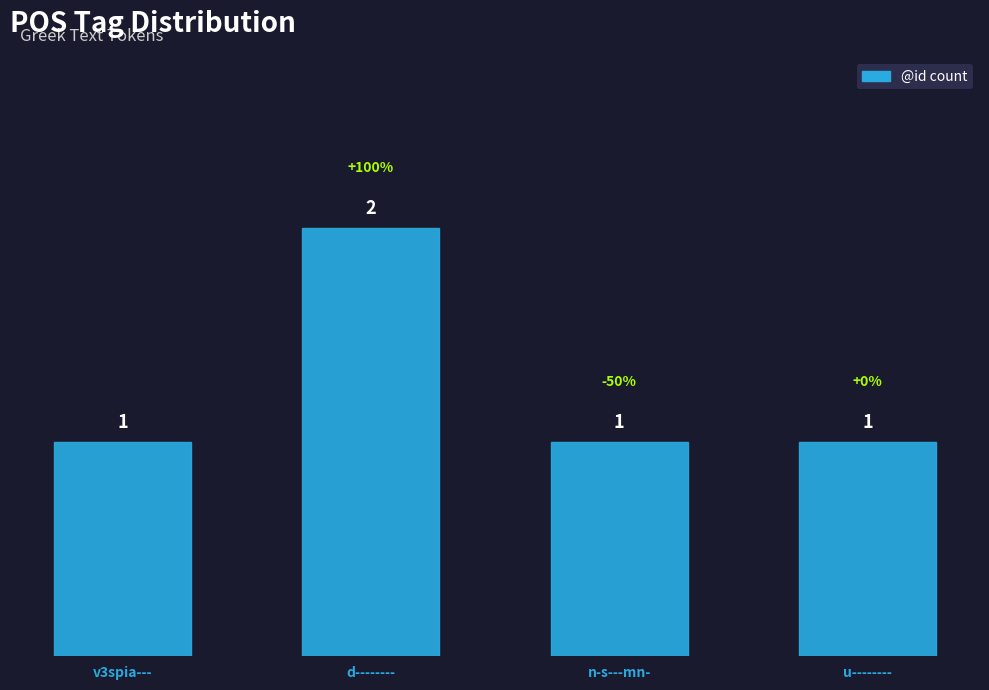

True or false: the data shows 4 at d--------.

False